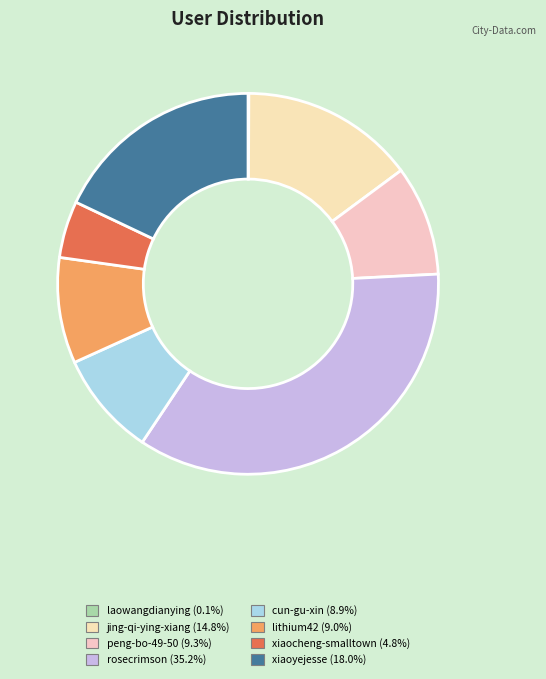

To the nearest percent, what percentage of the pie is lithium42?

9%